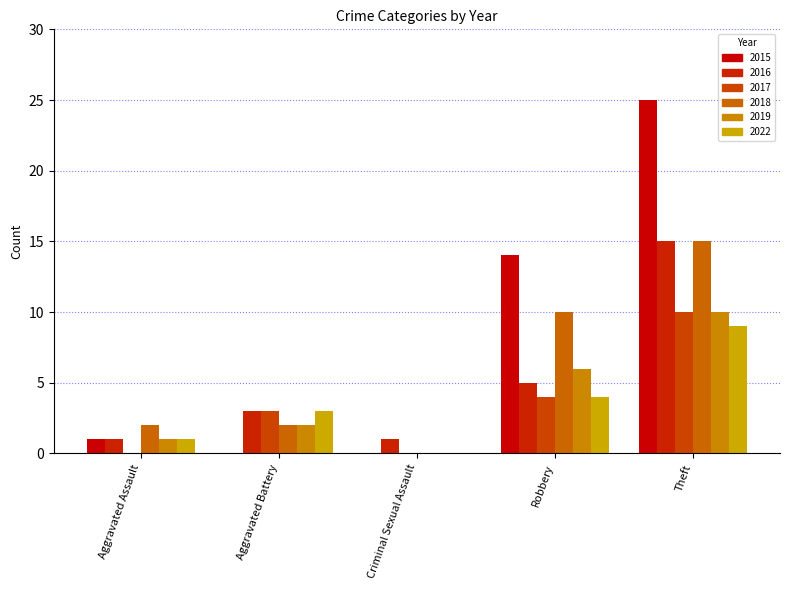

Is it true that 2018 equals 10 at Robbery?

True